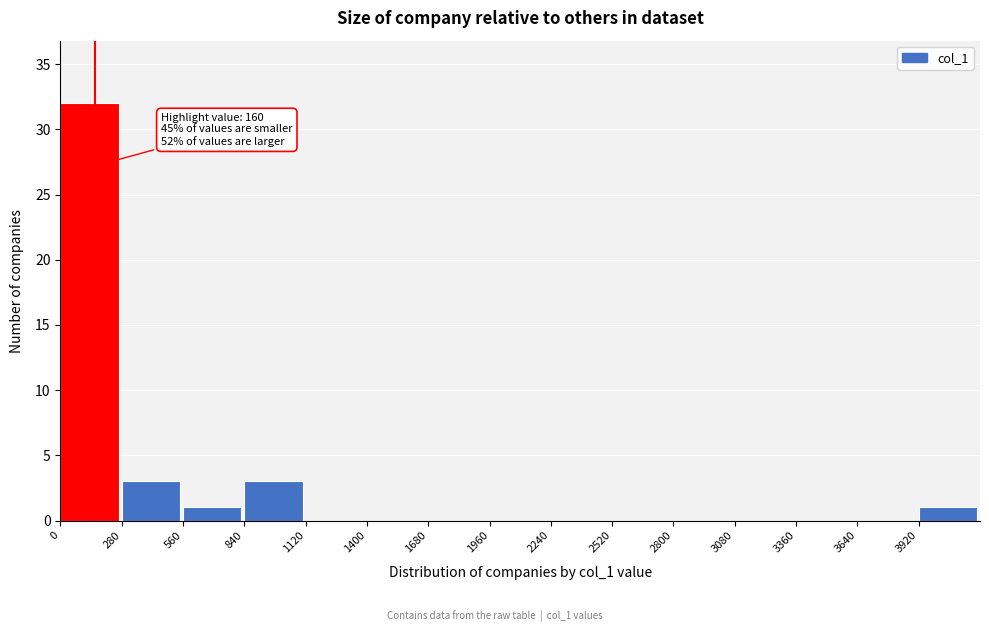

Over which range of the x-axis is the bar tallest?

0 to 280